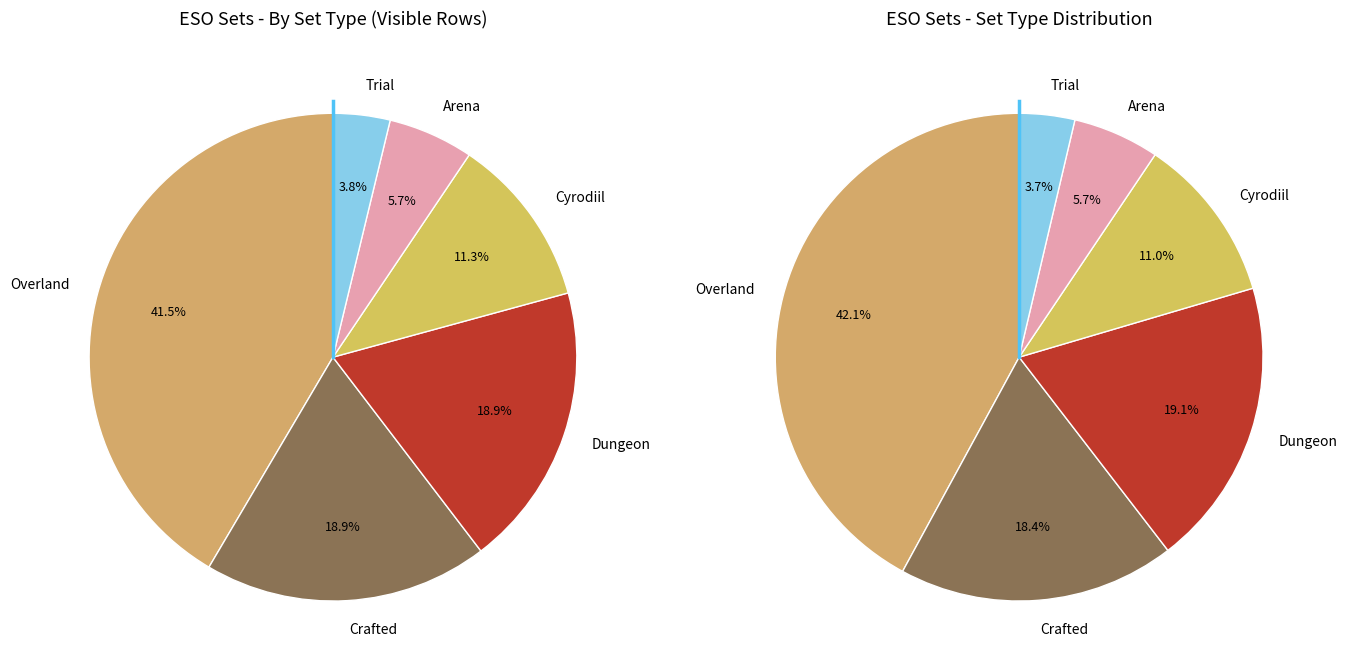

Which slice is the smallest?

LIBSETS_SETTYPE_TRIAL